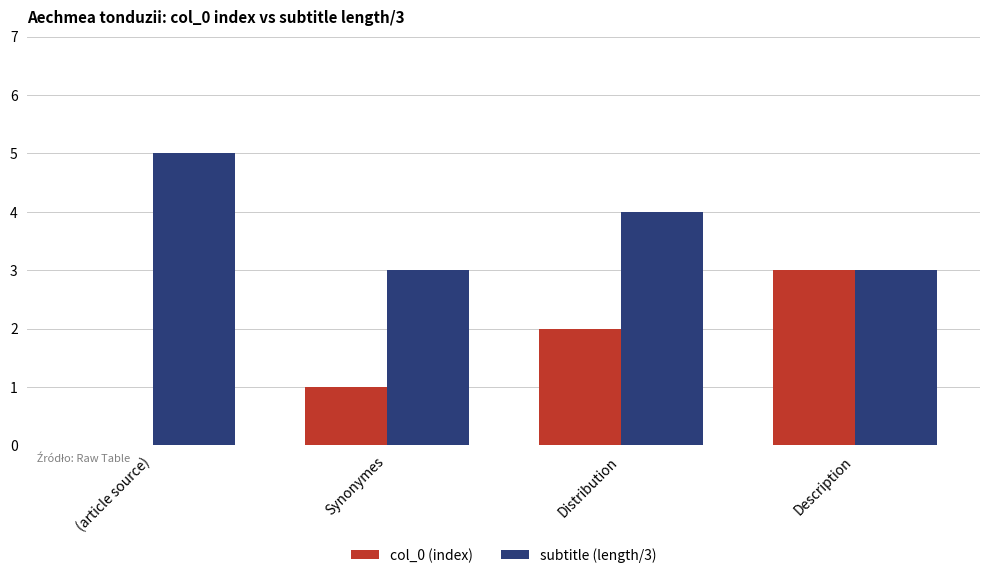

At which label does col_0 (index) reach its peak?

Description